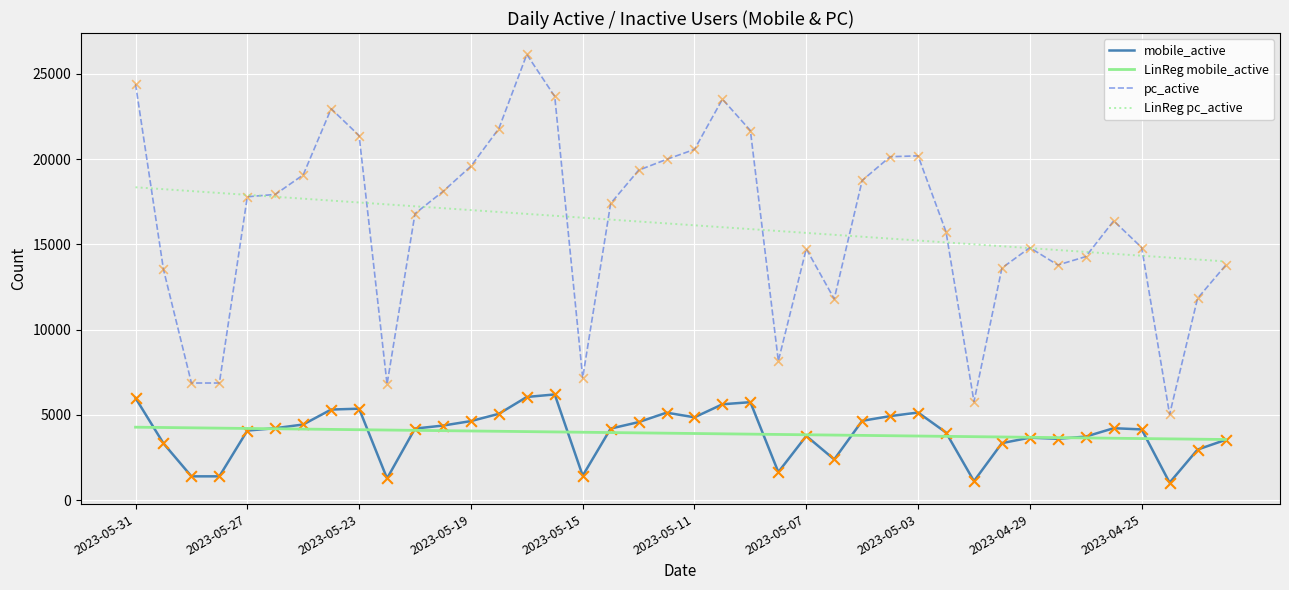

Which series has the largest range (max minus min)?

pc_active